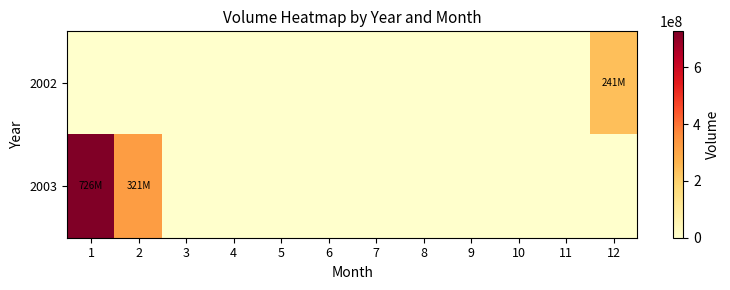

Rank the series by their average value, from lowest to highest.

2002, 2003